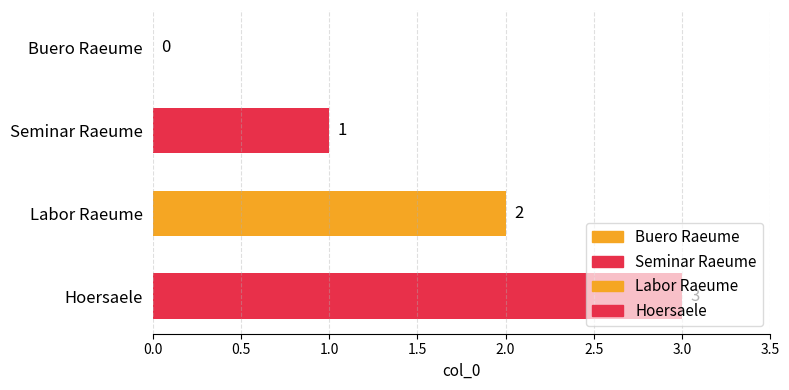

Is it true that the value at Labor Raeume is 3?

False